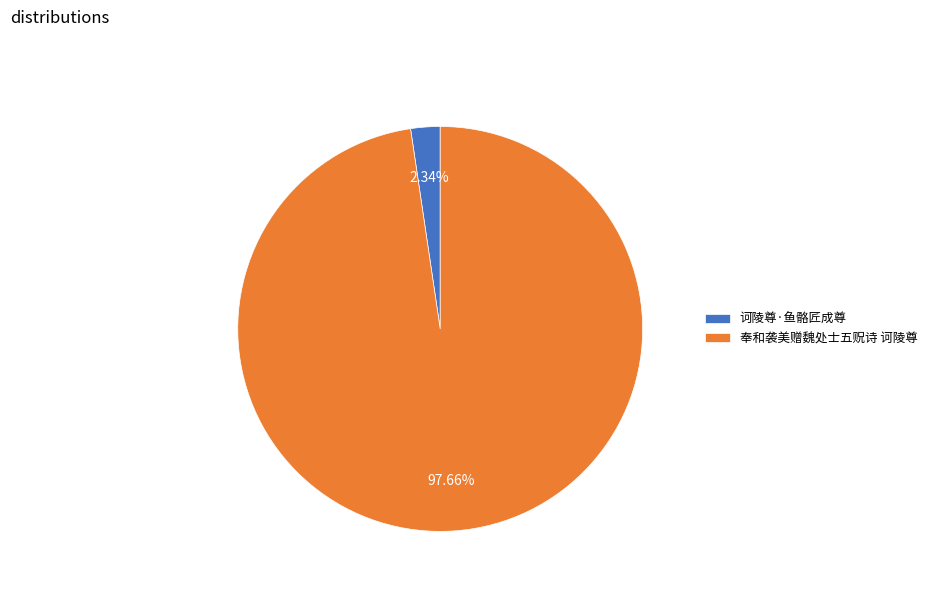

The 奉和袭美赠魏处士五贶诗 诃陵尊 slice represents 98% of the pie. True or false?

True